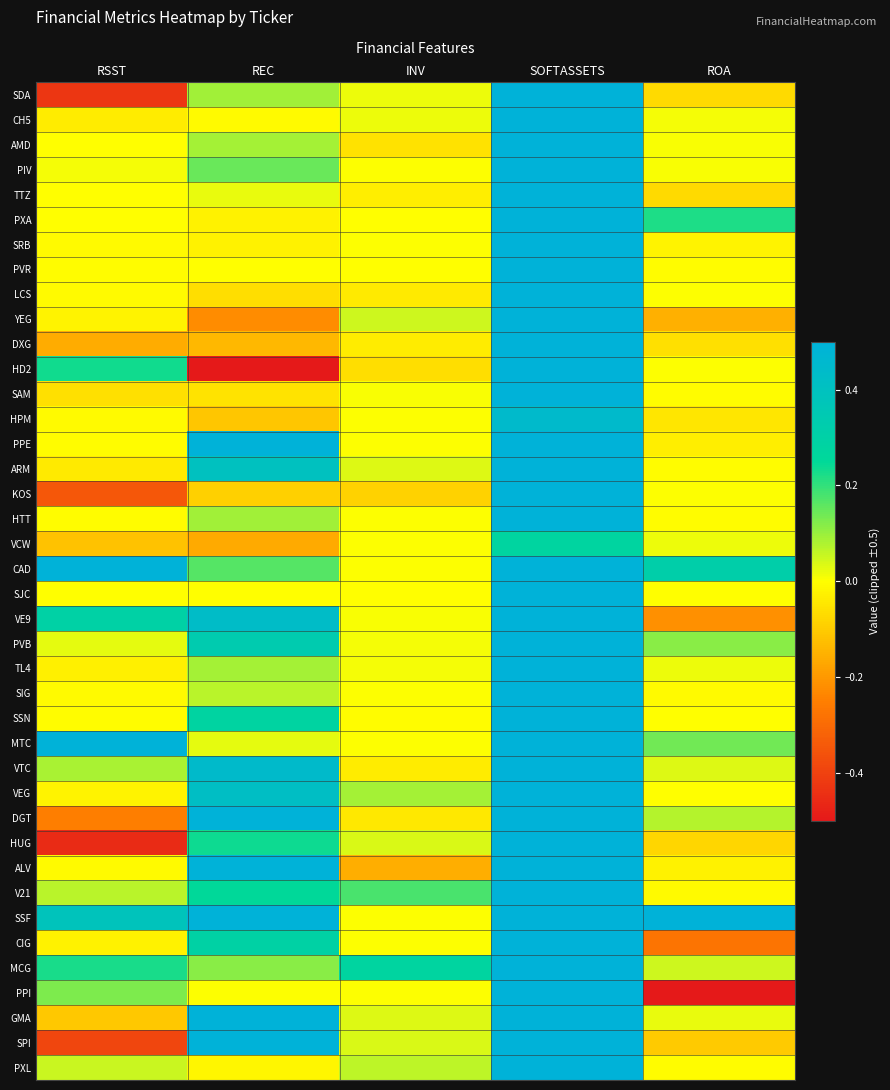

What is the greatest value displayed?

0.5